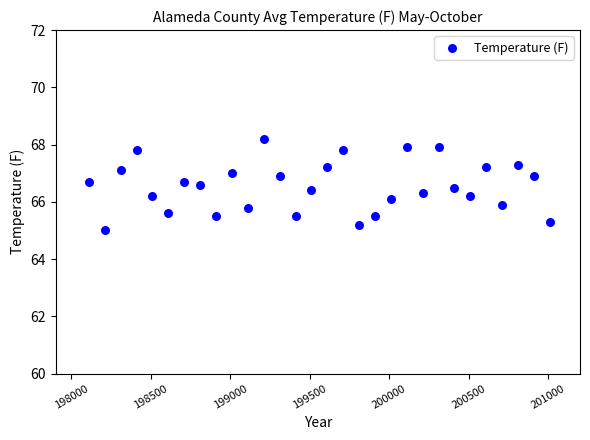

What is the range of X values (max minus min)?

2900.0